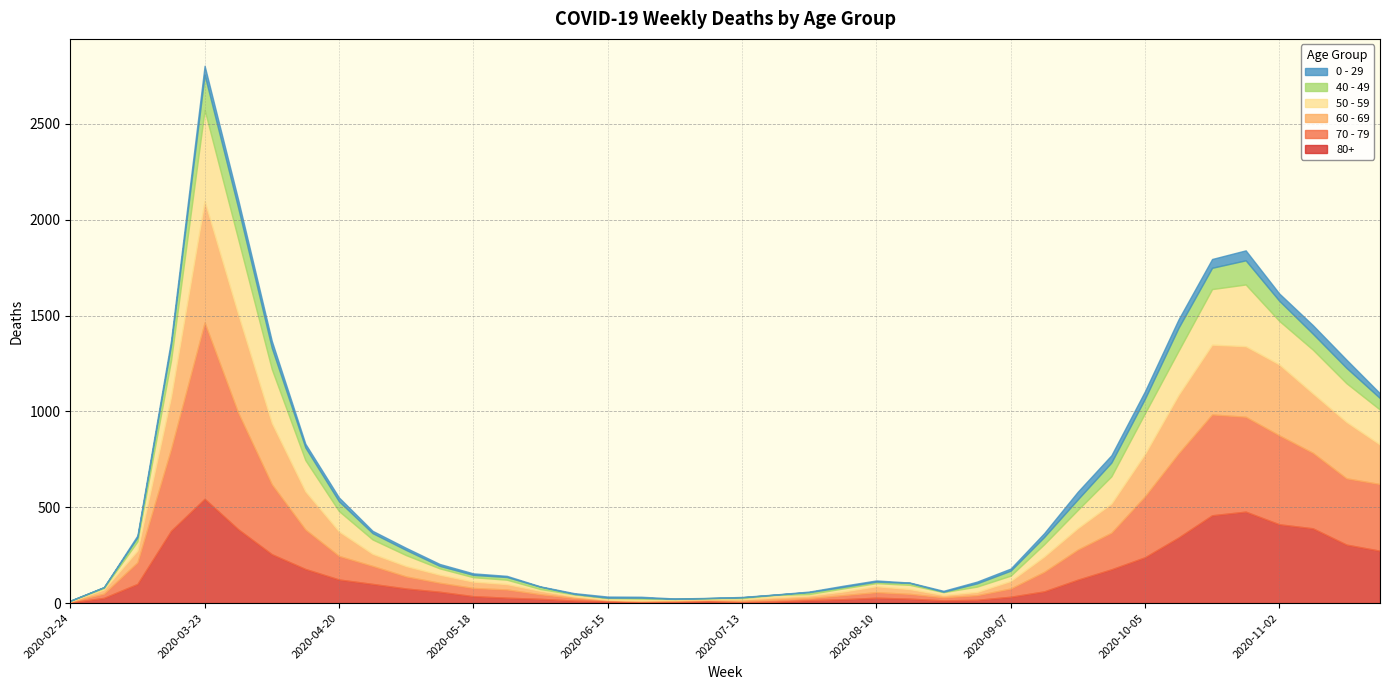

True or false: 60 - 69 has a value of 5 at 2020-07-27.

False